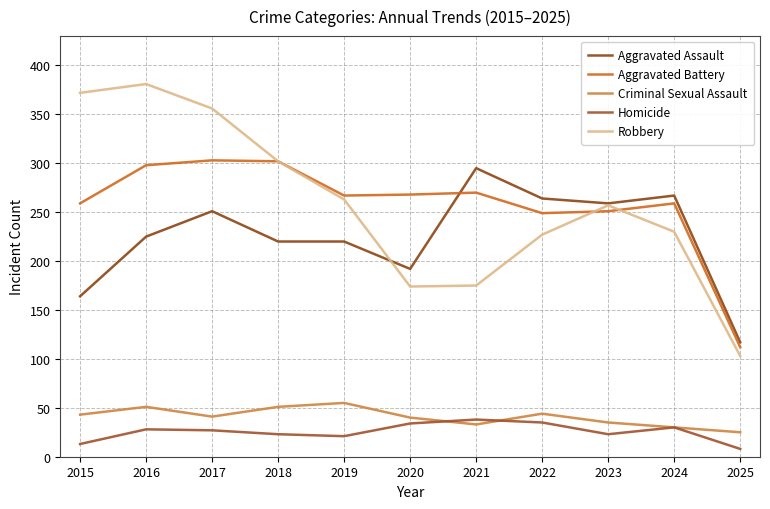

The value of Aggravated Battery at 2018 is 66. True or false?

False